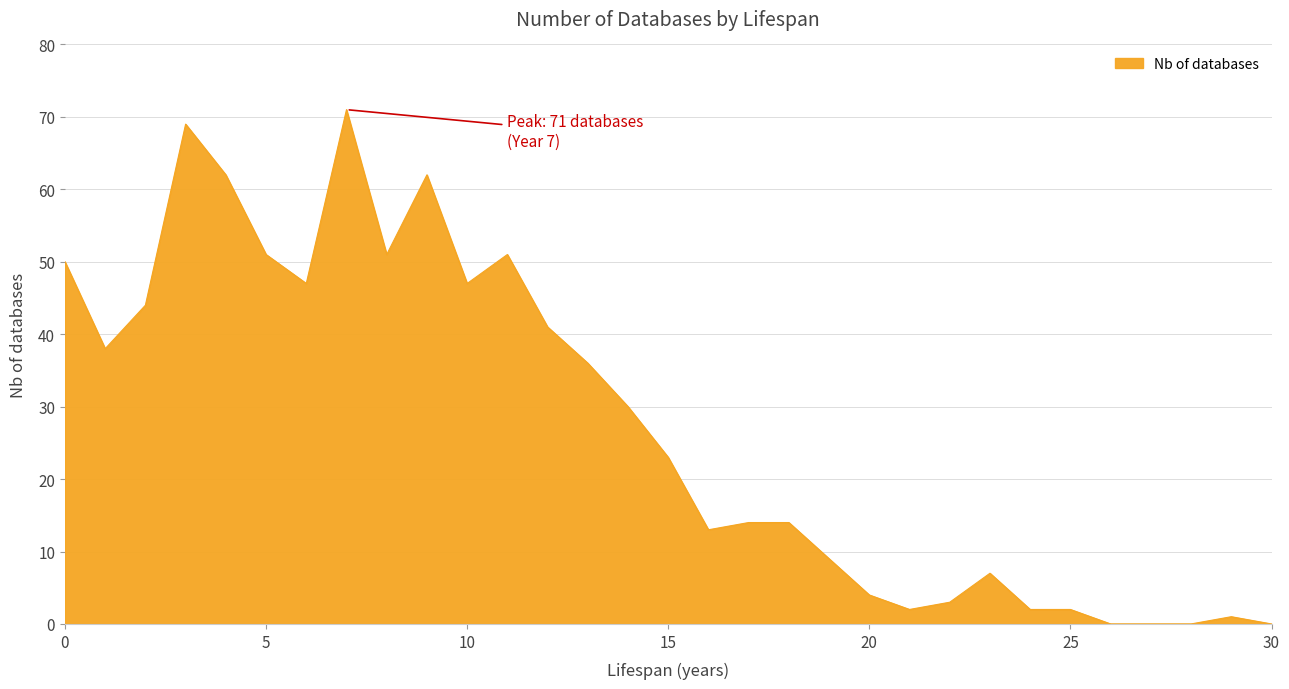

What is the greatest value displayed?

71